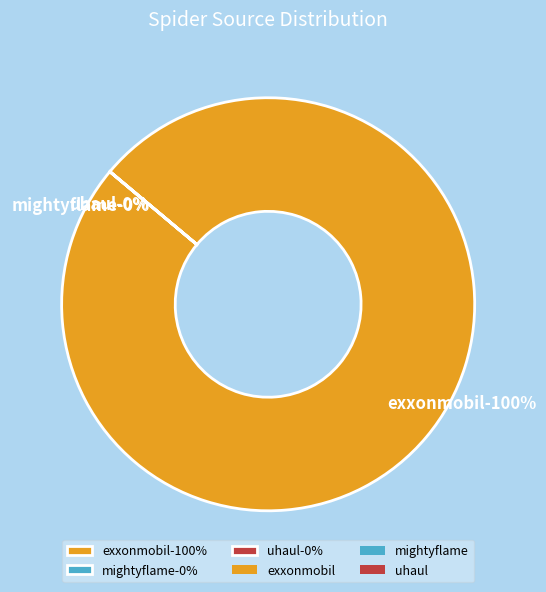

Is the sum of exxonmobil and uhaul greater than half?

Yes